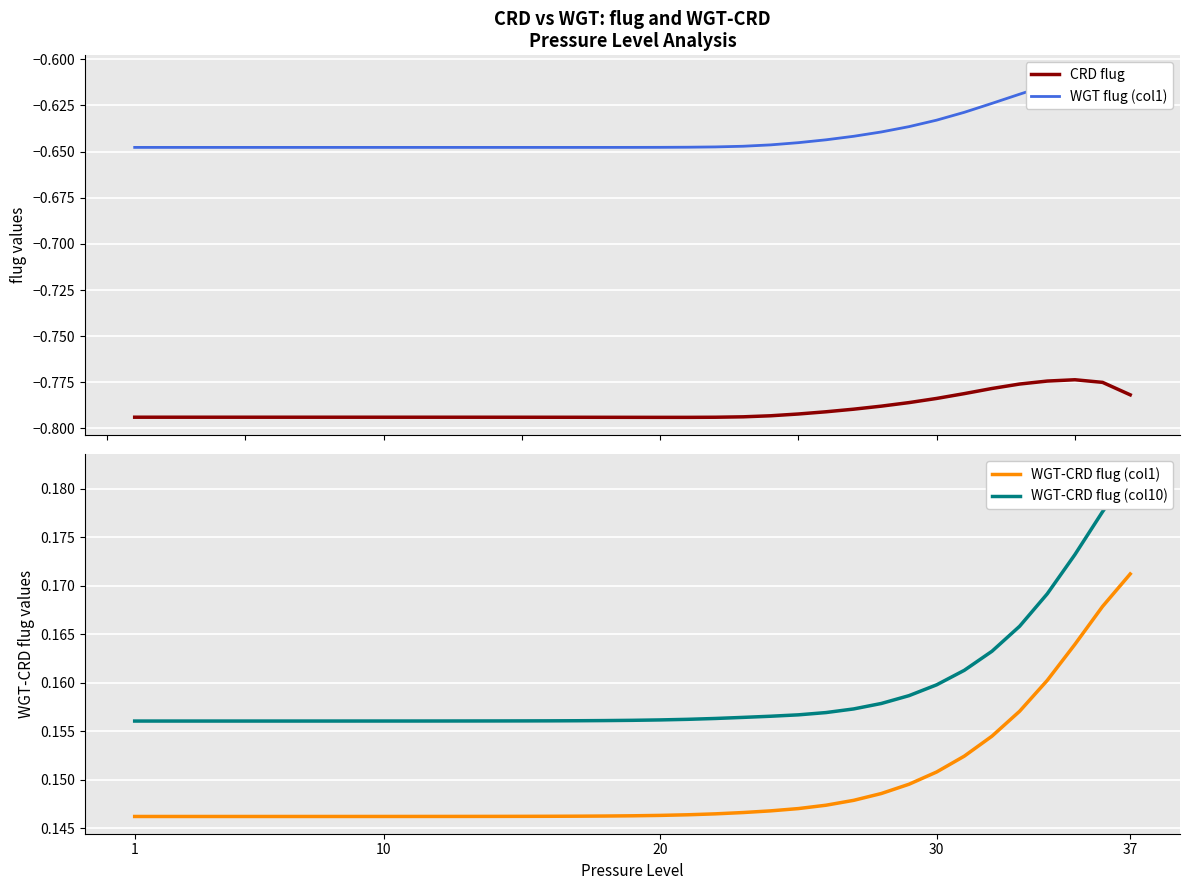

What is the total value across all series at 1?

-1.1